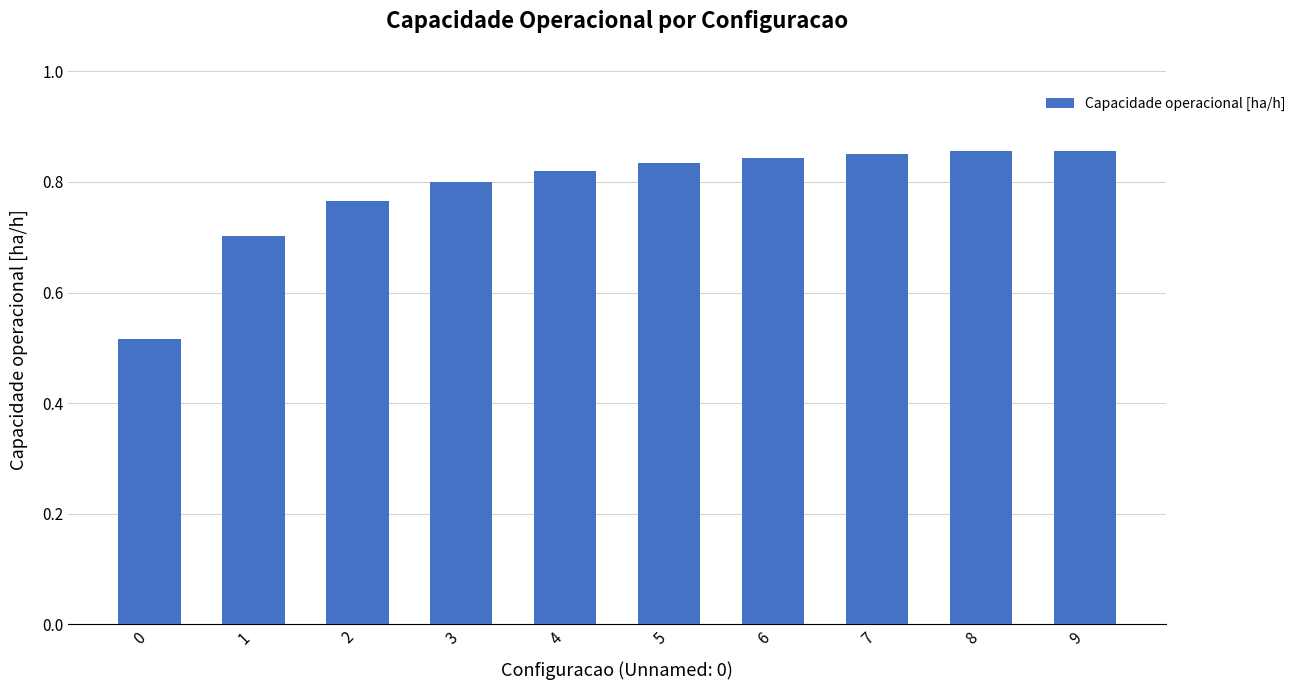

The chart shows a value of 0.4 at 6. True or false?

False